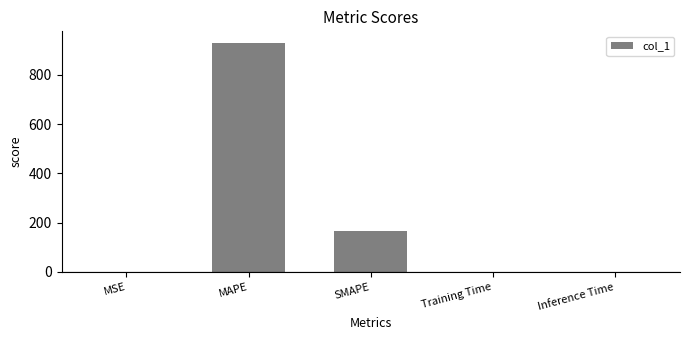

At which label is the value closest to 464?

SMAPE